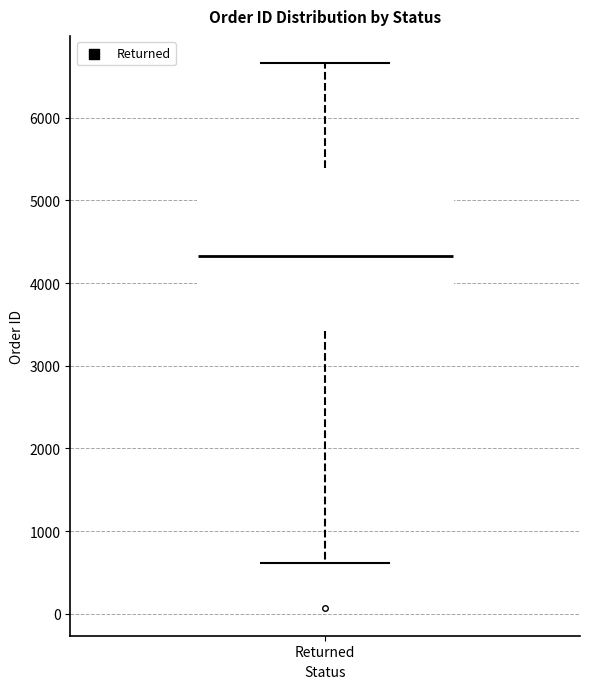

Read this box plot against the y-axis: the position of the median line, the range covered by the box, and the ends of both whiskers. The values are not printed on the chart, so give them approximately, as read against the axis.

median 4300, box 3400 to 5400, whiskers 600 to 6700